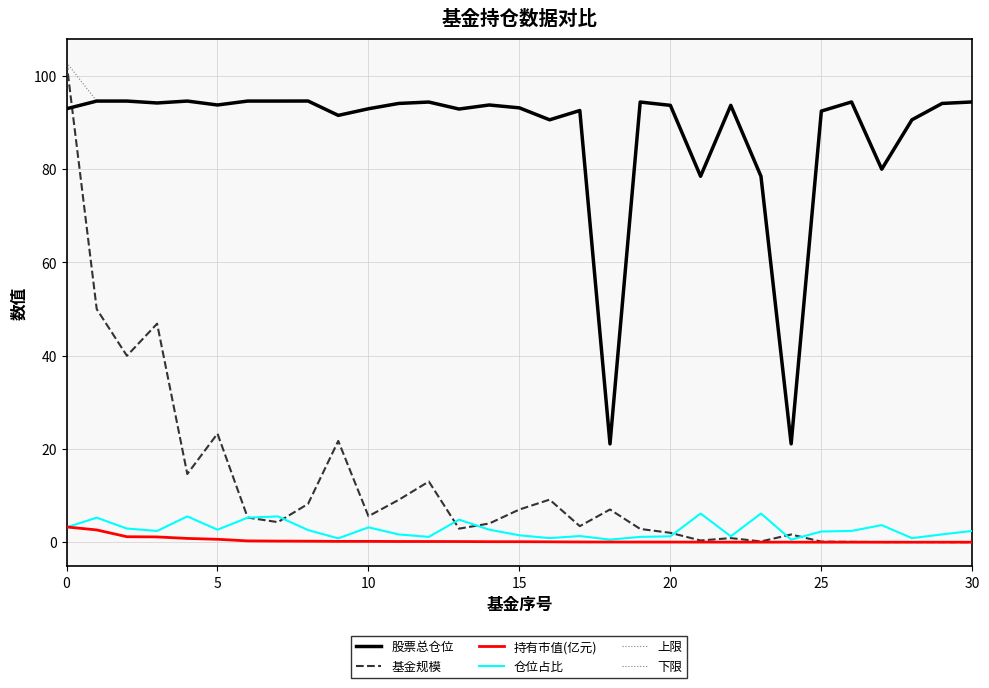

Is this an area chart (filled region under the line)?

No